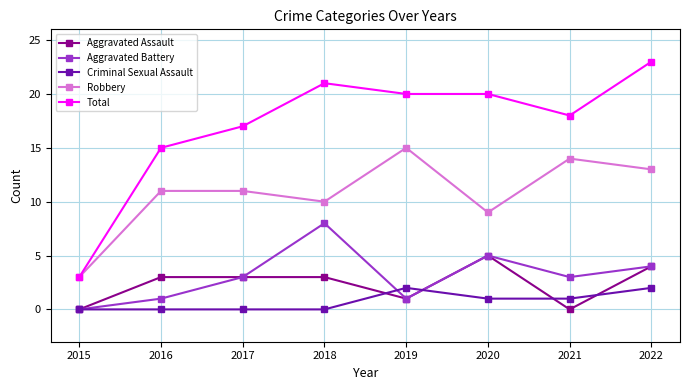

At which category is the sum across all series the highest?

2022